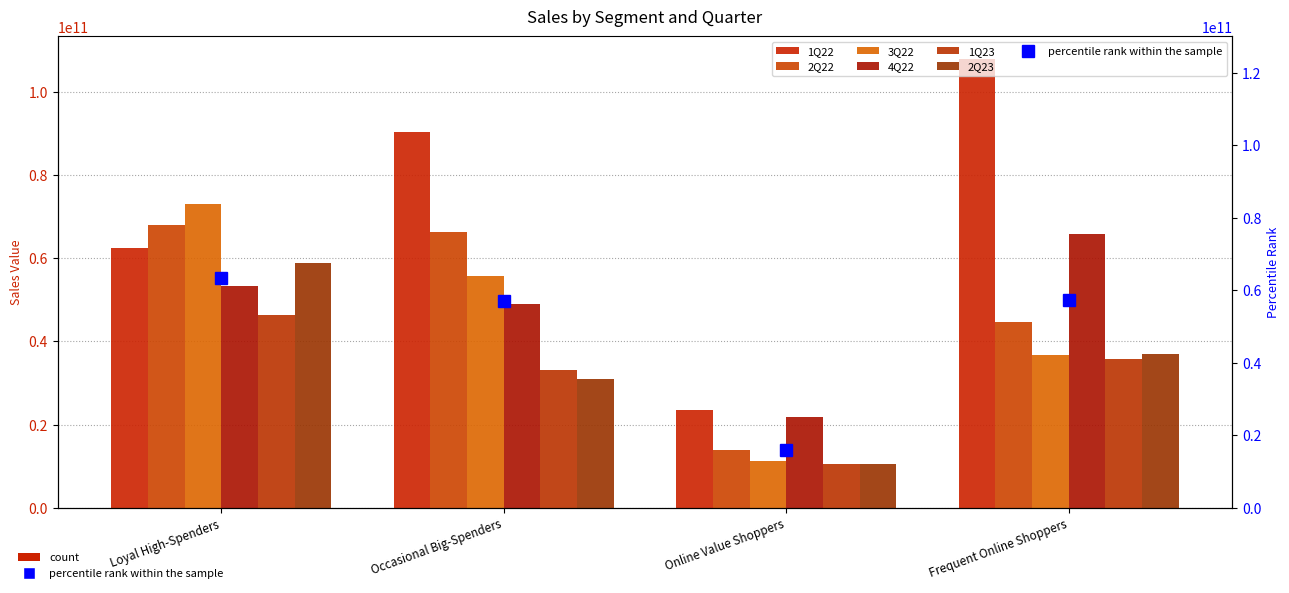

List the series in order of their peak value, lowest first.

1Q23, 2Q23, 4Q22, 2Q22, 3Q22, 1Q22